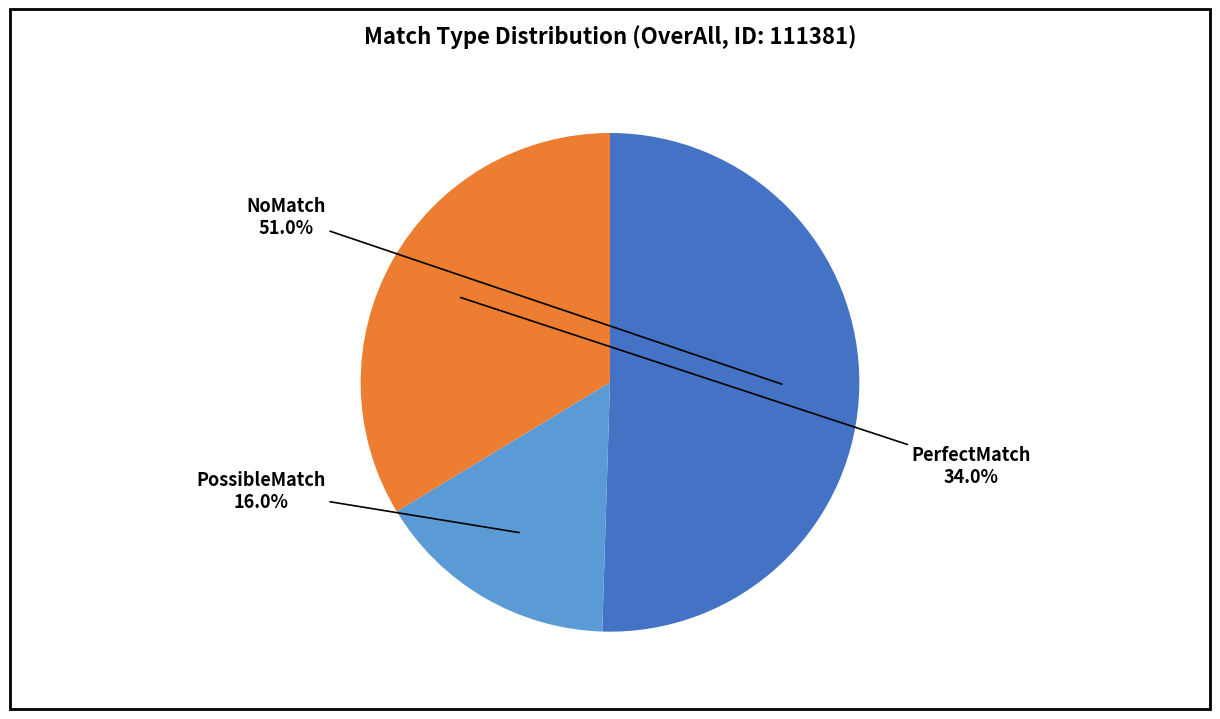

To the nearest percent, what portion does PossibleMatch represent?

16%